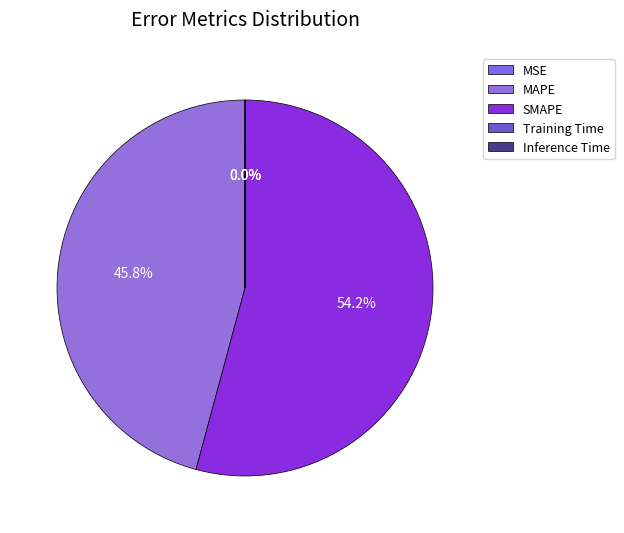

Count the number of slices in the pie.

5